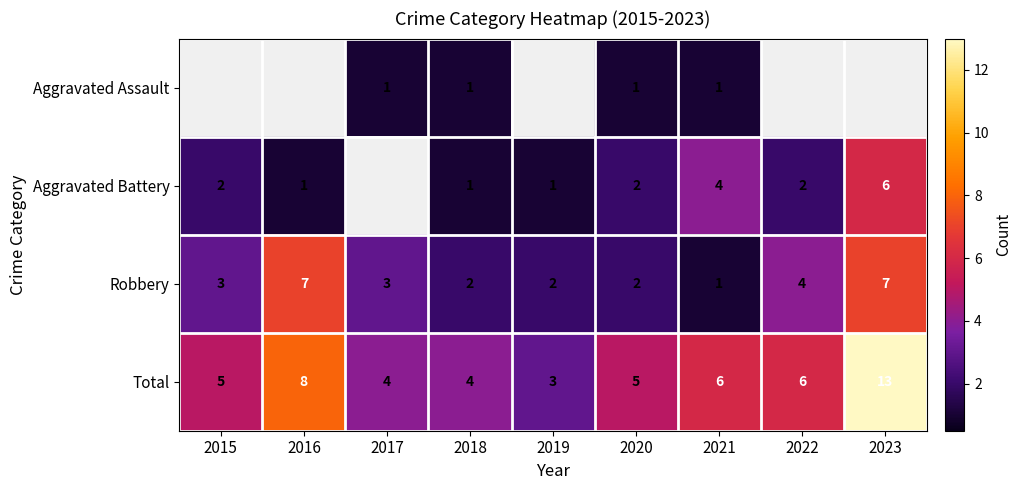

Which category has the lowest value in the Robbery series?

2021